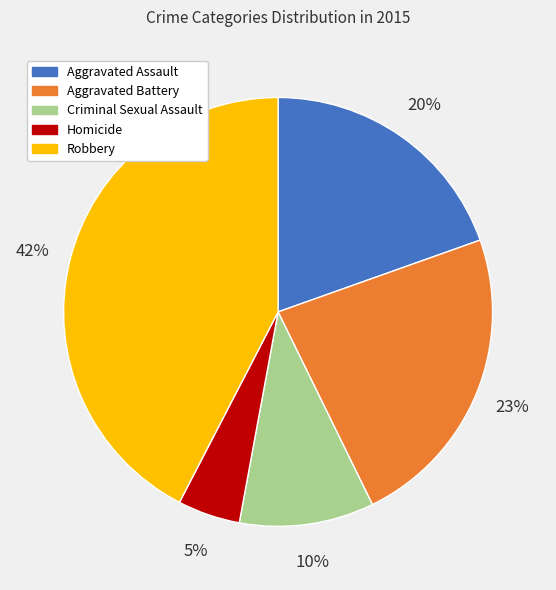

Which slice is the largest?

Robbery